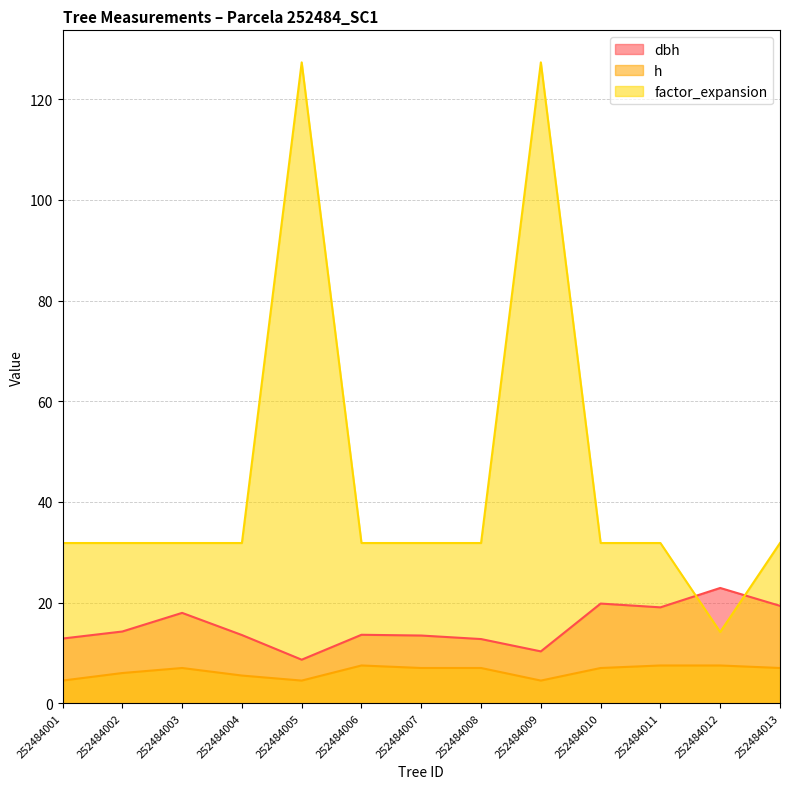

Where do dbh and factor_expansion first cross each other?

252484011 and 252484012